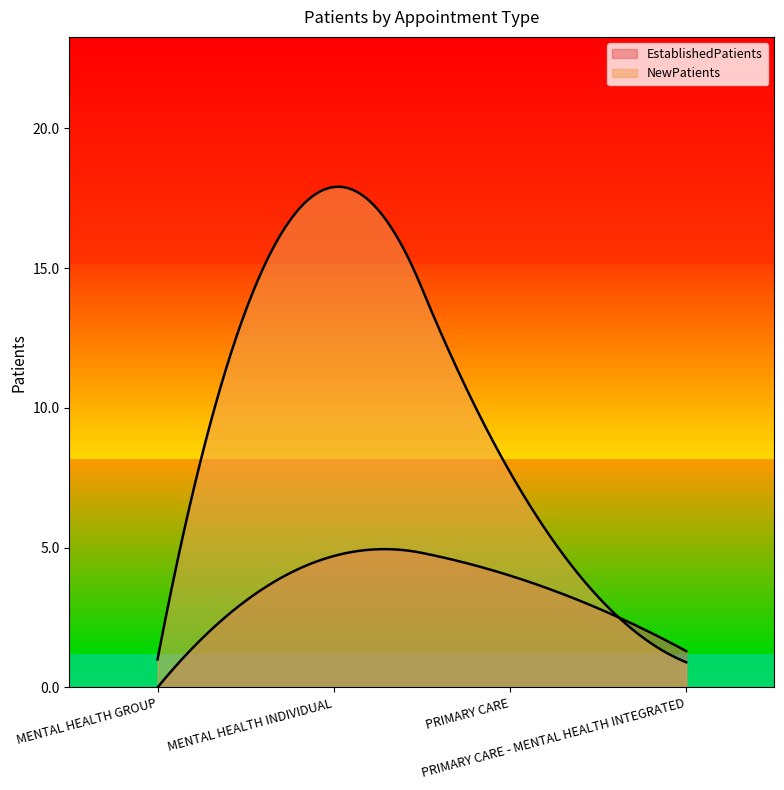

Which series changed the most between MENTAL HEALTH INDIVIDUAL and PRIMARY CARE - MENTAL HEALTH INTEGRATED?

NewPatients